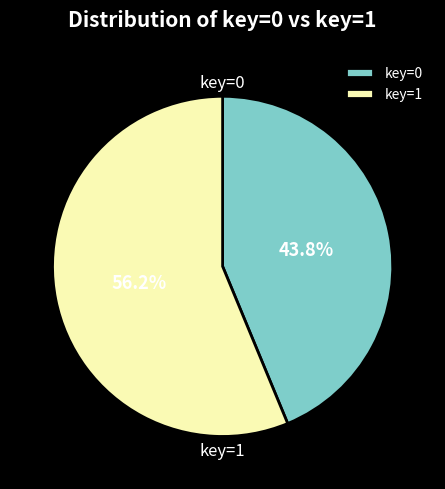

Combined, do key=0 and key=1 account for over 50%?

Yes